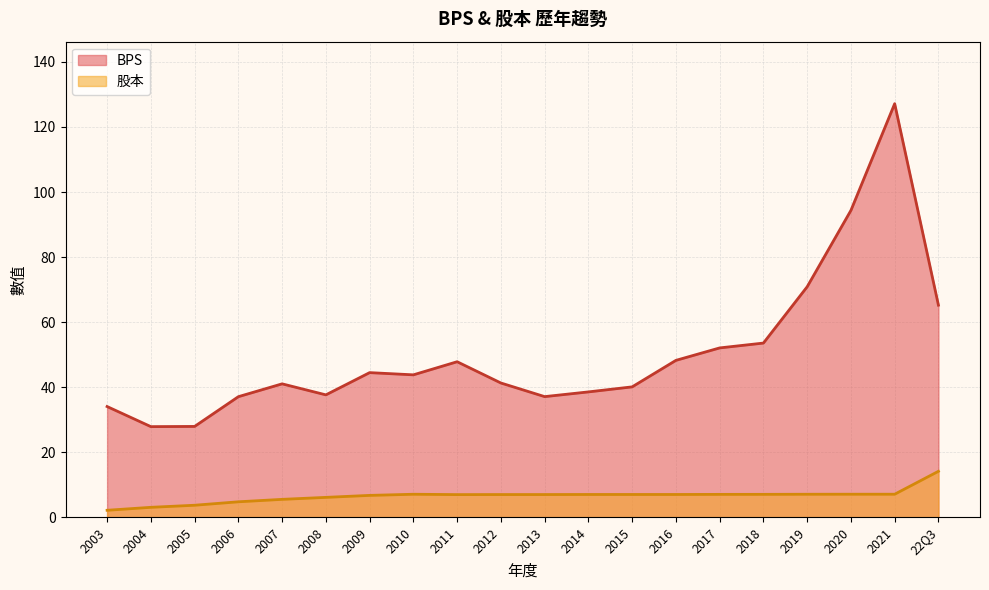

True or false: 股本 and BPS cross at least once.

False